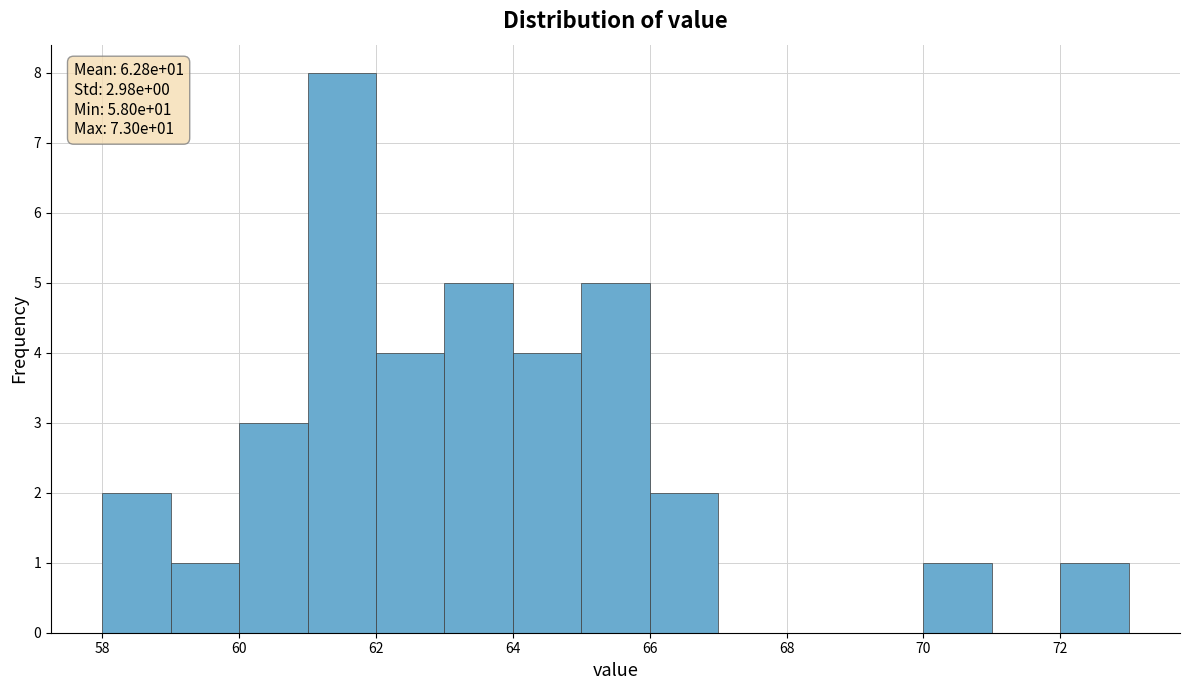

Over which range of the x-axis is the bar tallest?

61 to 62